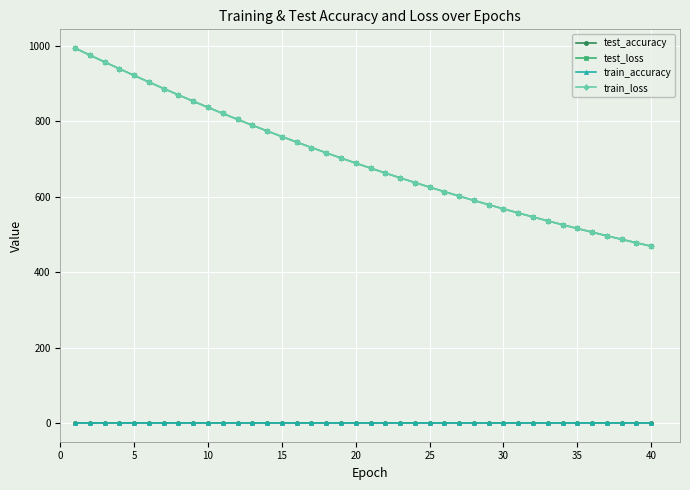

What is the maximum value shown in the chart?

994.3